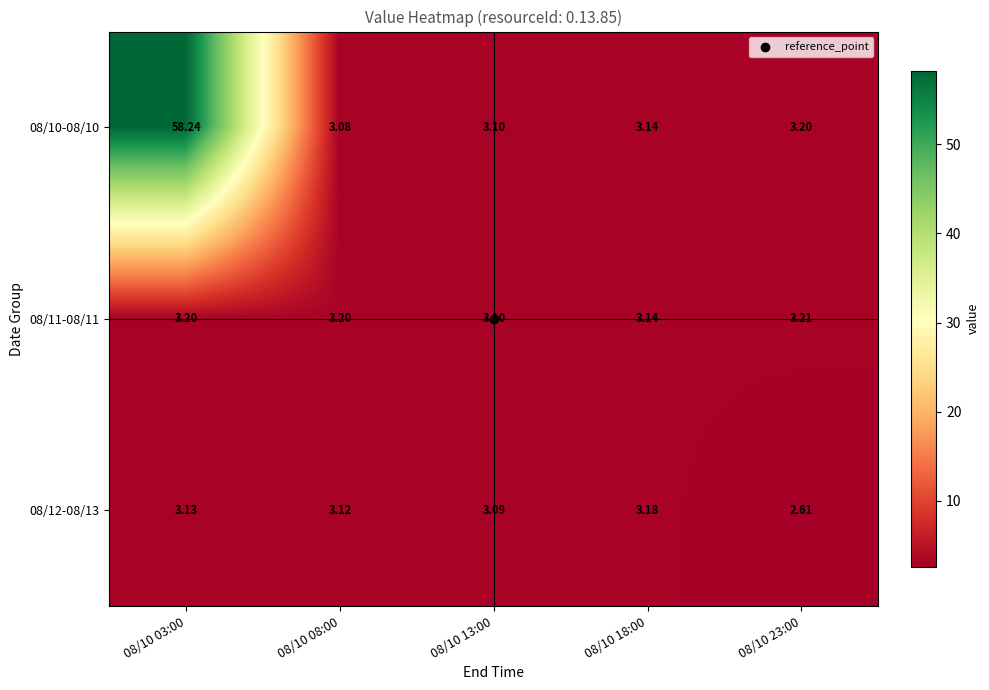

Which series has the widest spread of values?

08/10-08/10